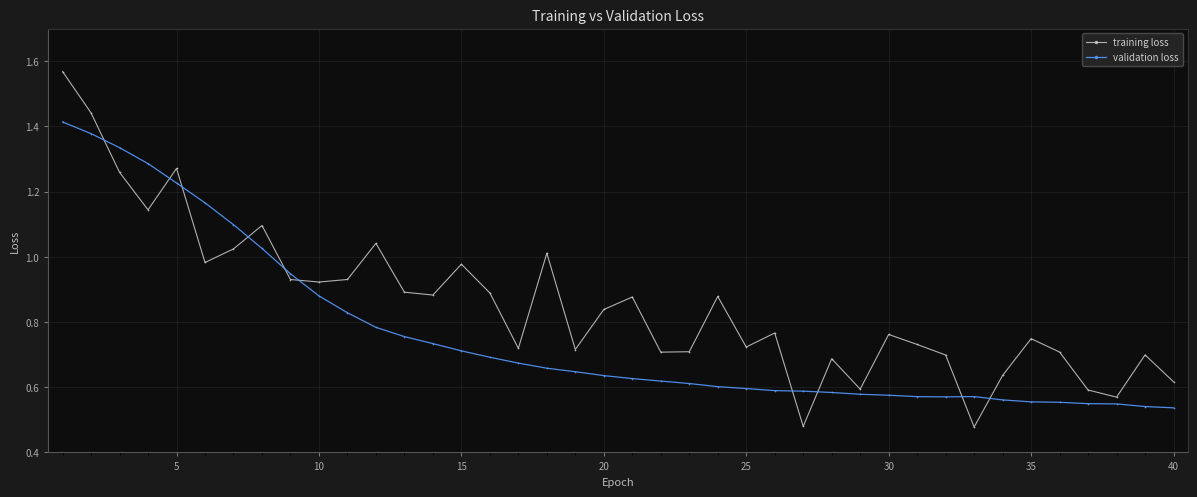

How many lines are shown in the chart?

2